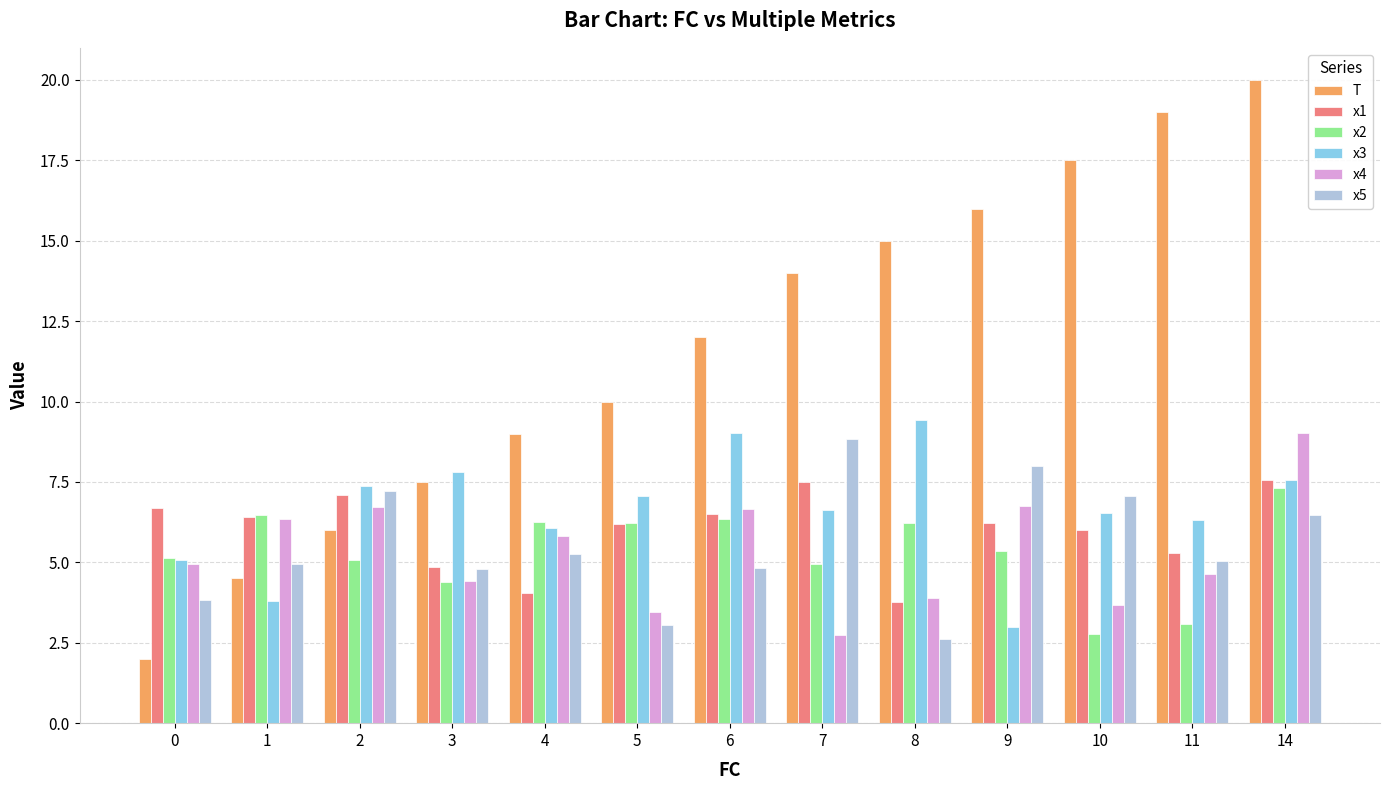

What value does the x1 series have at 3?

4.8